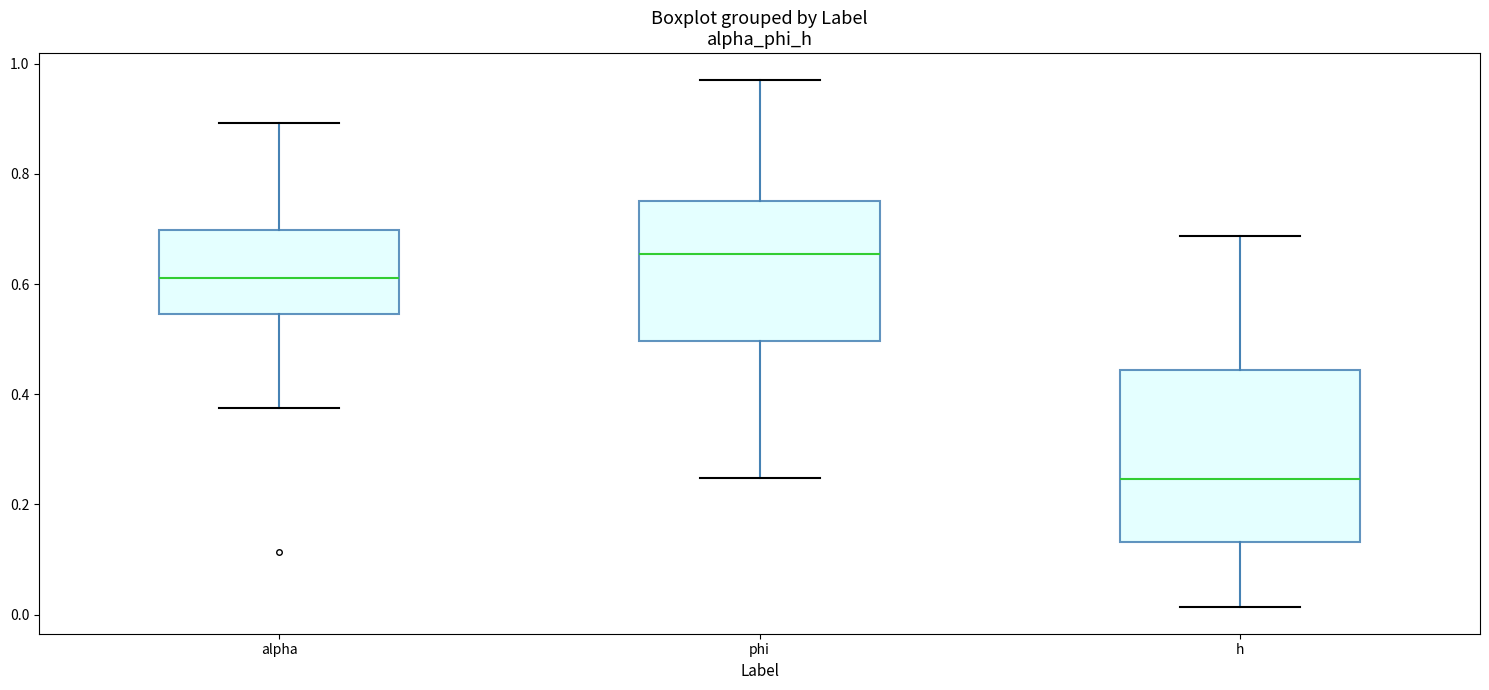

Comparing the boxes themselves (not the whiskers), which one is the tallest?

h